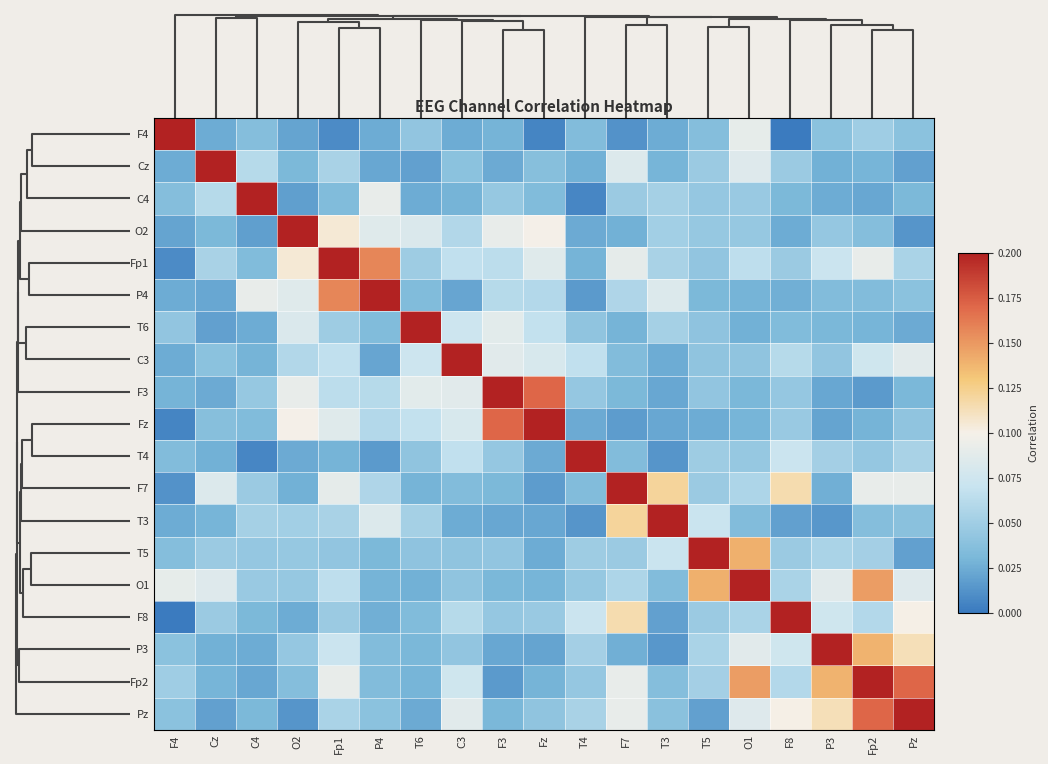

Reading left to right, extract all data points from this chart.

F4: F4=1.0	Cz=0.0	C4=0.0	O2=0.0	Fp1=0.0	P4=0.0	T6=0.0	C3=0.0	F3=0.0	Fz=0.0	T4=0.0	F7=0.0	T3=0.0	T5=0.0	O1=0.1	F8=0.0	P3=0.0	Fp2=0.0	Pz=0.0
Cz: F4=0.0	Cz=1.0	C4=0.1	O2=0.0	Fp1=0.1	P4=0.0	T6=0.0	C3=0.0	F3=0.0	Fz=0.0	T4=0.0	F7=0.1	T3=0.0	T5=0.0	O1=0.1	F8=0.0	P3=0.0	Fp2=0.0	Pz=0.0
C4: F4=0.0	Cz=0.1	C4=1.0	O2=0.0	Fp1=0.0	P4=0.1	T6=0.0	C3=0.0	F3=0.0	Fz=0.0	T4=0.0	F7=0.0	T3=0.1	T5=0.0	O1=0.0	F8=0.0	P3=0.0	Fp2=0.0	Pz=0.0
O2: F4=0.0	Cz=0.0	C4=0.0	O2=1.0	Fp1=0.1	P4=0.1	T6=0.1	C3=0.1	F3=0.1	Fz=0.1	T4=0.0	F7=0.0	T3=0.1	T5=0.0	O1=0.0	F8=0.0	P3=0.0	Fp2=0.0	Pz=0.0
Fp1: F4=0.0	Cz=0.1	C4=0.0	O2=0.1	Fp1=1.0	P4=0.2	T6=0.0	C3=0.1	F3=0.1	Fz=0.1	T4=0.0	F7=0.1	T3=0.1	T5=0.0	O1=0.1	F8=0.0	P3=0.1	Fp2=0.1	Pz=0.1
P4: F4=0.0	Cz=0.0	C4=0.1	O2=0.1	Fp1=0.2	P4=1.0	T6=0.0	C3=0.0	F3=0.1	Fz=0.1	T4=0.0	F7=0.1	T3=0.1	T5=0.0	O1=0.0	F8=0.0	P3=0.0	Fp2=0.0	Pz=0.0
T6: F4=0.0	Cz=0.0	C4=0.0	O2=0.1	Fp1=0.0	P4=0.0	T6=1.0	C3=0.1	F3=0.1	Fz=0.1	T4=0.0	F7=0.0	T3=0.1	T5=0.0	O1=0.0	F8=0.0	P3=0.0	Fp2=0.0	Pz=0.0
C3: F4=0.0	Cz=0.0	C4=0.0	O2=0.1	Fp1=0.1	P4=0.0	T6=0.1	C3=1.0	F3=0.1	Fz=0.1	T4=0.1	F7=0.0	T3=0.0	T5=0.0	O1=0.0	F8=0.1	P3=0.0	Fp2=0.1	Pz=0.1
F3: F4=0.0	Cz=0.0	C4=0.0	O2=0.1	Fp1=0.1	P4=0.1	T6=0.1	C3=0.1	F3=1.0	Fz=0.2	T4=0.0	F7=0.0	T3=0.0	T5=0.0	O1=0.0	F8=0.0	P3=0.0	Fp2=0.0	Pz=0.0
Fz: F4=0.0	Cz=0.0	C4=0.0	O2=0.1	Fp1=0.1	P4=0.1	T6=0.1	C3=0.1	F3=0.2	Fz=1.0	T4=0.0	F7=0.0	T3=0.0	T5=0.0	O1=0.0	F8=0.0	P3=0.0	Fp2=0.0	Pz=0.0
T4: F4=0.0	Cz=0.0	C4=0.0	O2=0.0	Fp1=0.0	P4=0.0	T6=0.0	C3=0.1	F3=0.0	Fz=0.0	T4=1.0	F7=0.0	T3=0.0	T5=0.0	O1=0.0	F8=0.1	P3=0.1	Fp2=0.0	Pz=0.1
F7: F4=0.0	Cz=0.1	C4=0.0	O2=0.0	Fp1=0.1	P4=0.1	T6=0.0	C3=0.0	F3=0.0	Fz=0.0	T4=0.0	F7=1.0	T3=0.1	T5=0.0	O1=0.1	F8=0.1	P3=0.0	Fp2=0.1	Pz=0.1
T3: F4=0.0	Cz=0.0	C4=0.1	O2=0.1	Fp1=0.1	P4=0.1	T6=0.1	C3=0.0	F3=0.0	Fz=0.0	T4=0.0	F7=0.1	T3=1.0	T5=0.1	O1=0.0	F8=0.0	P3=0.0	Fp2=0.0	Pz=0.0
T5: F4=0.0	Cz=0.0	C4=0.0	O2=0.0	Fp1=0.0	P4=0.0	T6=0.0	C3=0.0	F3=0.0	Fz=0.0	T4=0.0	F7=0.0	T3=0.1	T5=1.0	O1=0.1	F8=0.0	P3=0.1	Fp2=0.1	Pz=0.0
O1: F4=0.1	Cz=0.1	C4=0.0	O2=0.0	Fp1=0.1	P4=0.0	T6=0.0	C3=0.0	F3=0.0	Fz=0.0	T4=0.0	F7=0.1	T3=0.0	T5=0.1	O1=1.0	F8=0.1	P3=0.1	Fp2=0.1	Pz=0.1
F8: F4=0.0	Cz=0.0	C4=0.0	O2=0.0	Fp1=0.0	P4=0.0	T6=0.0	C3=0.1	F3=0.0	Fz=0.0	T4=0.1	F7=0.1	T3=0.0	T5=0.0	O1=0.1	F8=1.0	P3=0.1	Fp2=0.1	Pz=0.1
P3: F4=0.0	Cz=0.0	C4=0.0	O2=0.0	Fp1=0.1	P4=0.0	T6=0.0	C3=0.0	F3=0.0	Fz=0.0	T4=0.1	F7=0.0	T3=0.0	T5=0.1	O1=0.1	F8=0.1	P3=1.0	Fp2=0.1	Pz=0.1
Fp2: F4=0.0	Cz=0.0	C4=0.0	O2=0.0	Fp1=0.1	P4=0.0	T6=0.0	C3=0.1	F3=0.0	Fz=0.0	T4=0.0	F7=0.1	T3=0.0	T5=0.1	O1=0.1	F8=0.1	P3=0.1	Fp2=1.0	Pz=0.2
Pz: F4=0.0	Cz=0.0	C4=0.0	O2=0.0	Fp1=0.1	P4=0.0	T6=0.0	C3=0.1	F3=0.0	Fz=0.0	T4=0.1	F7=0.1	T3=0.0	T5=0.0	O1=0.1	F8=0.1	P3=0.1	Fp2=0.2	Pz=1.0